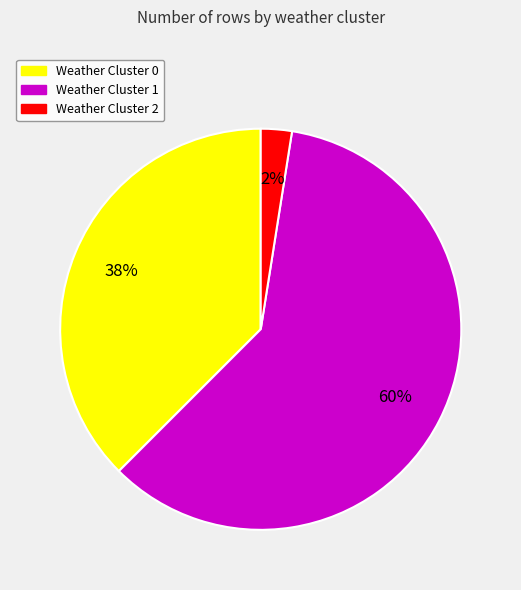

To the nearest percent, what is the average slice percentage?

33%